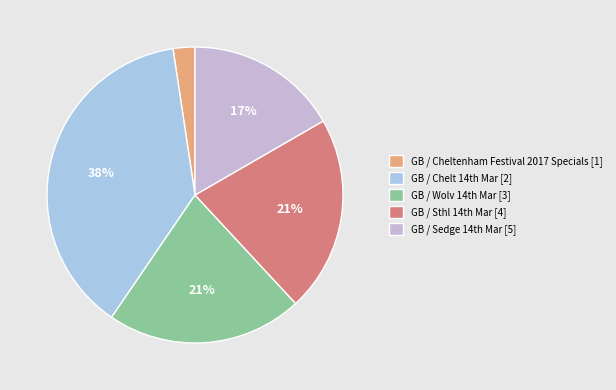

What is the smallest slice in the pie chart?

GB / Cheltenham Festival 2017 Specials